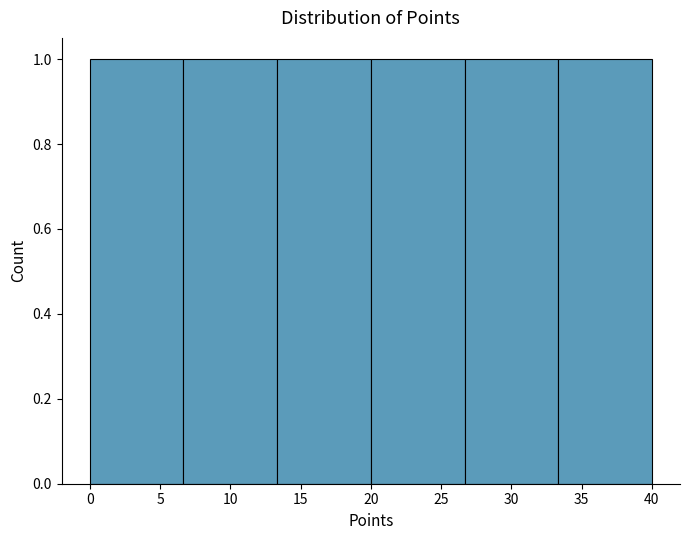

How tall is the bar that spans 20.0 to 26.5 on the x-axis? Neither the bar edges nor the heights are printed on the chart, so give them approximately, as read against the axes.

1